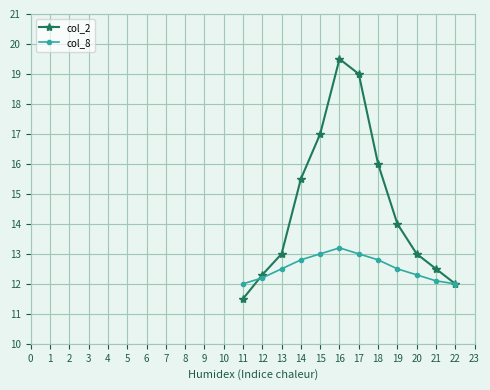

The col_8 series shows 16.4 at 20. True or false?

False